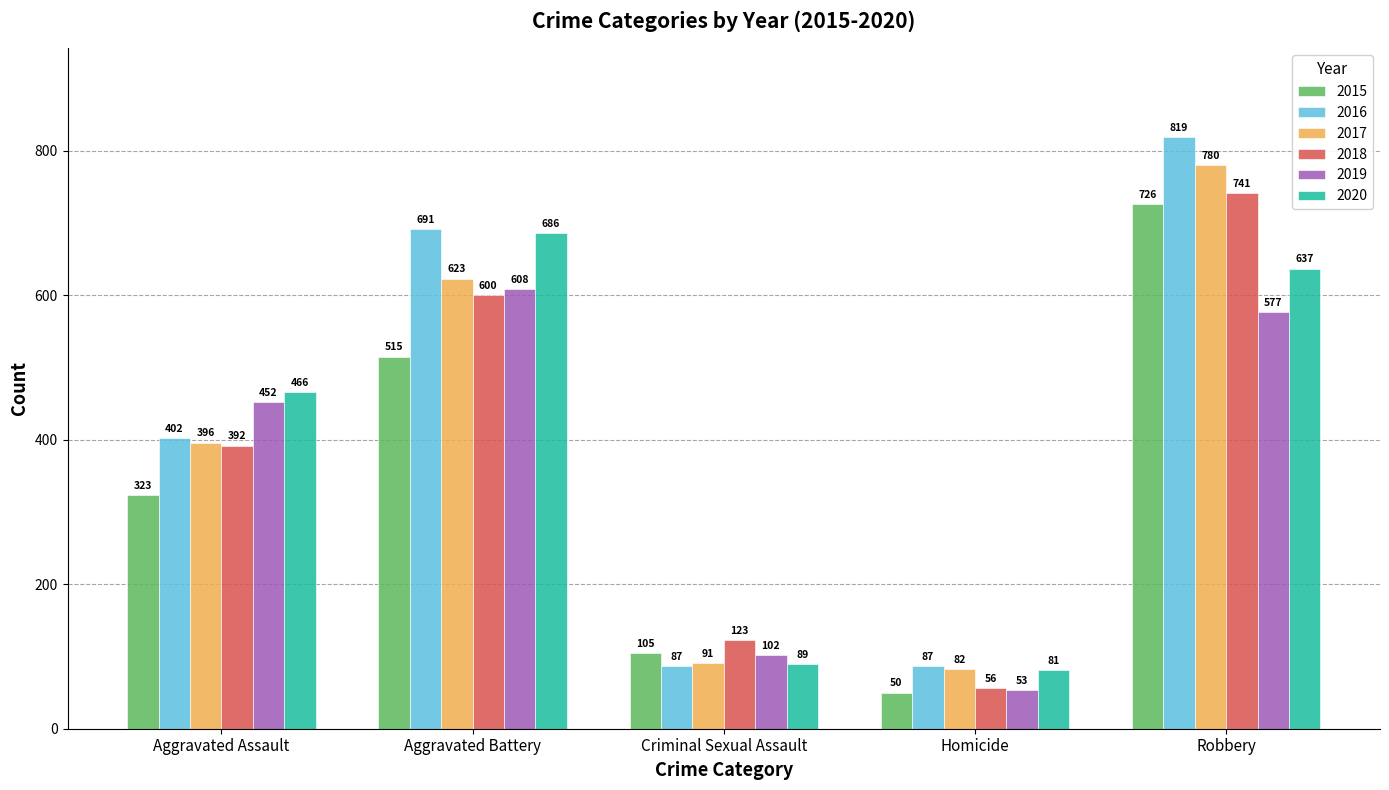

What is the difference between the second highest and second lowest values in the 2020 series?

548